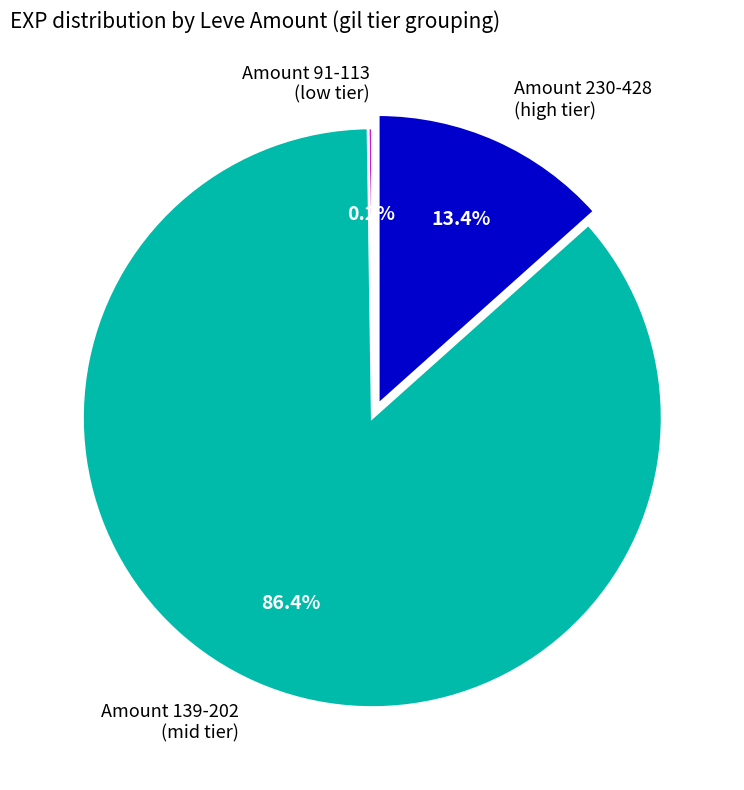

Does Amount 139-202 (mid tier) account for over 50% of the chart?

Yes